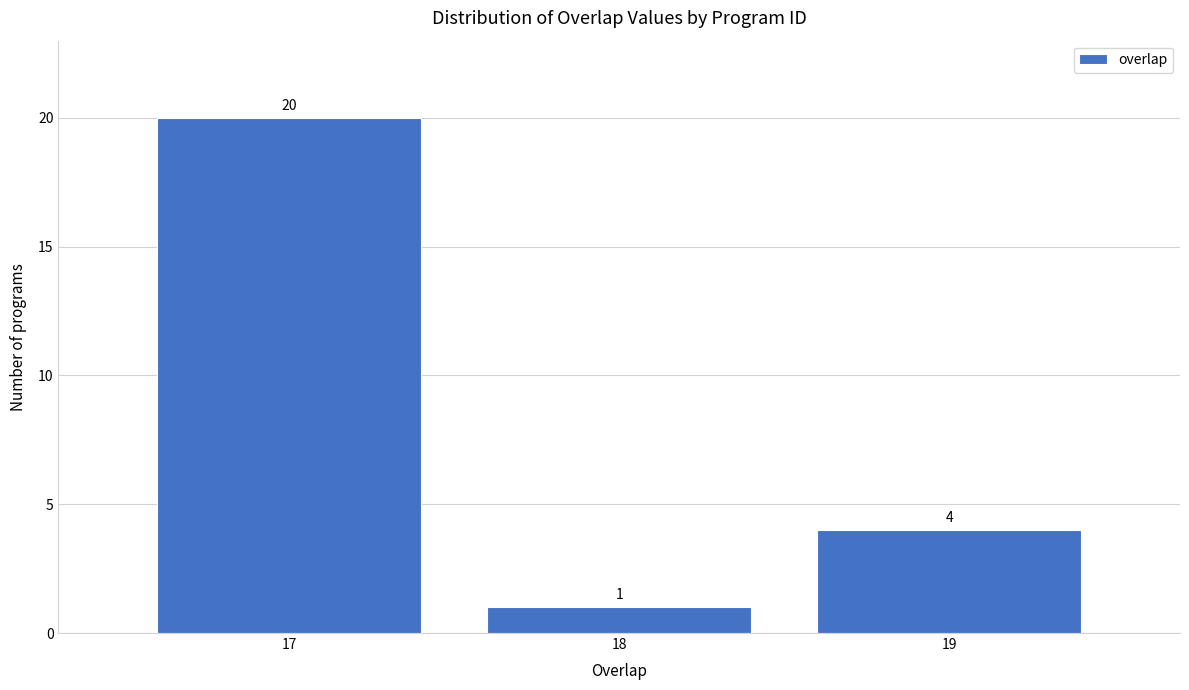

What is the height of the bar covering 17.5 to 18.5 on the x-axis?

1